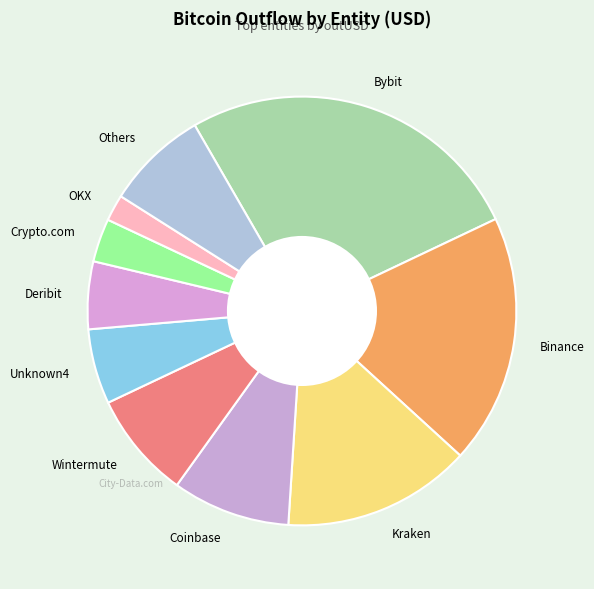

The Bybit slice represents 26% of the pie. True or false?

True